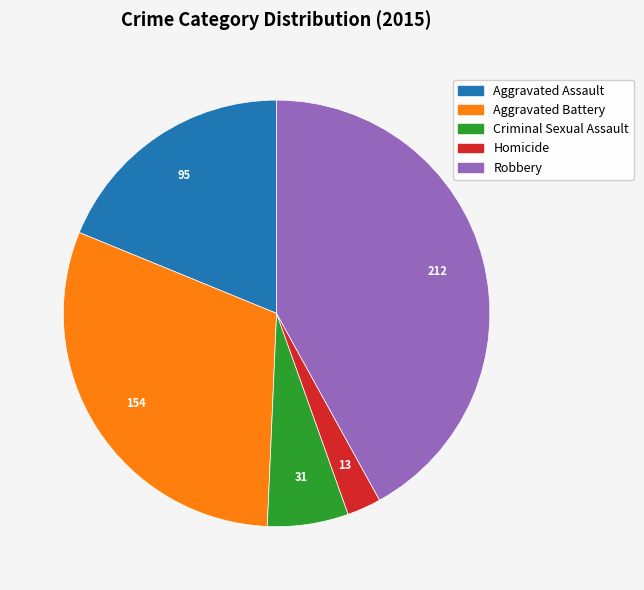

Which slice is the largest?

Robbery